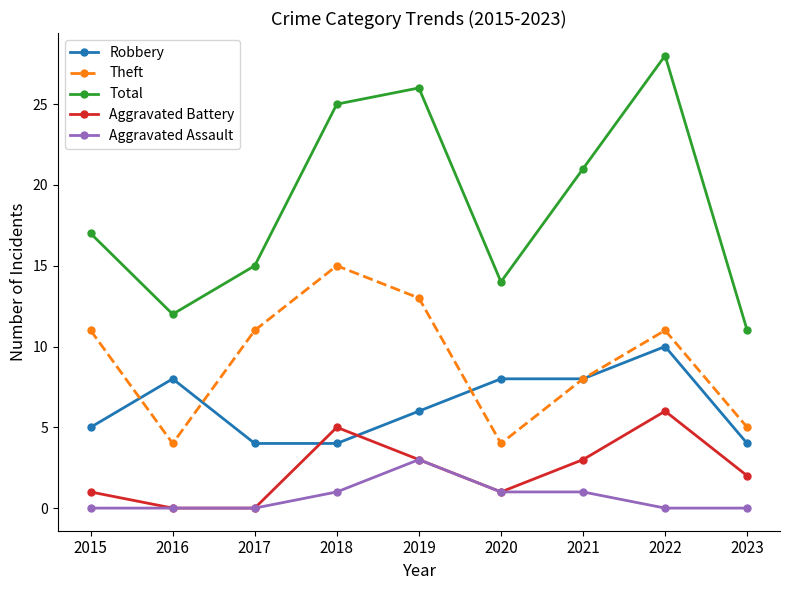

Where is Theft nearest to the value 9?

2021